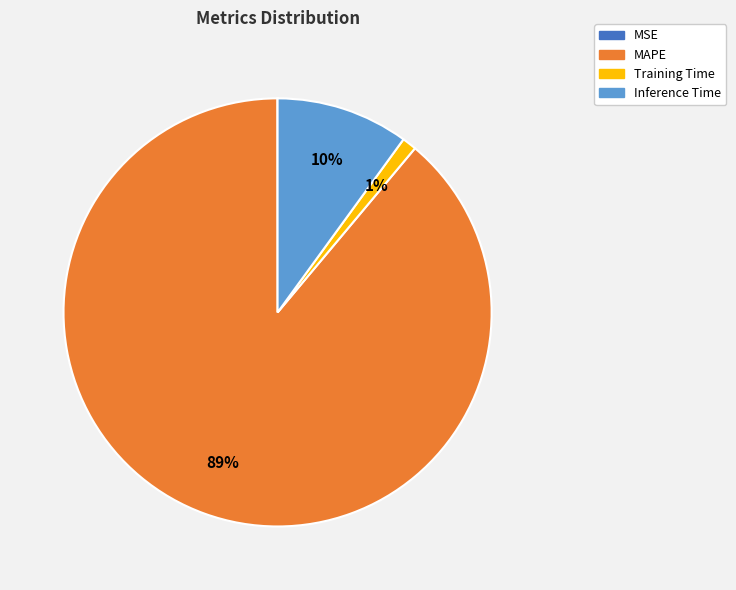

What percentage is the Inference Time slice, to the nearest percent?

10%